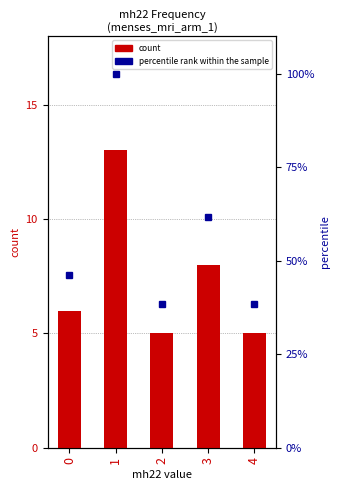

Read the count value at 2.

5.0